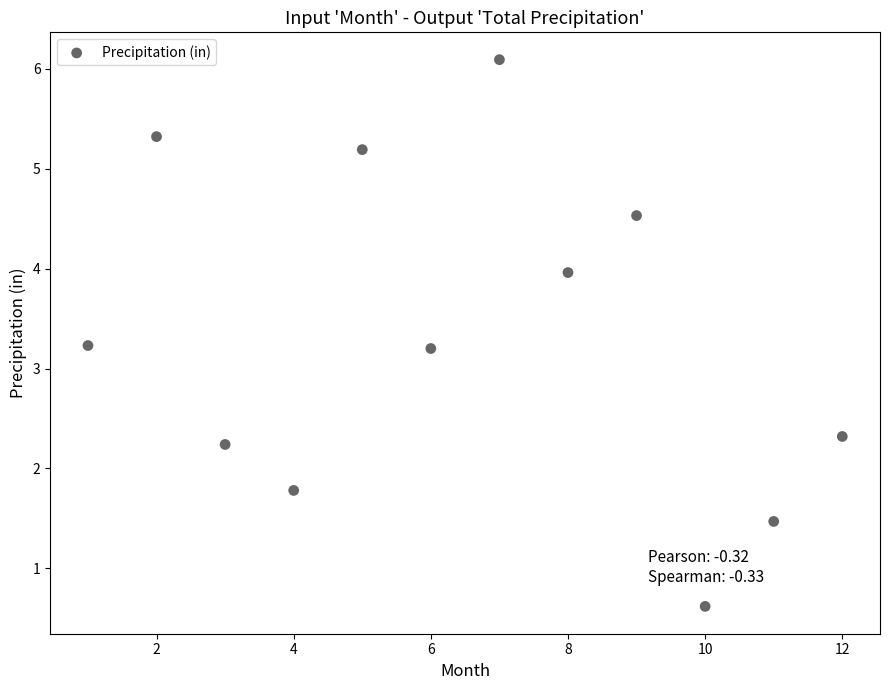

What is the average X value?

6.5